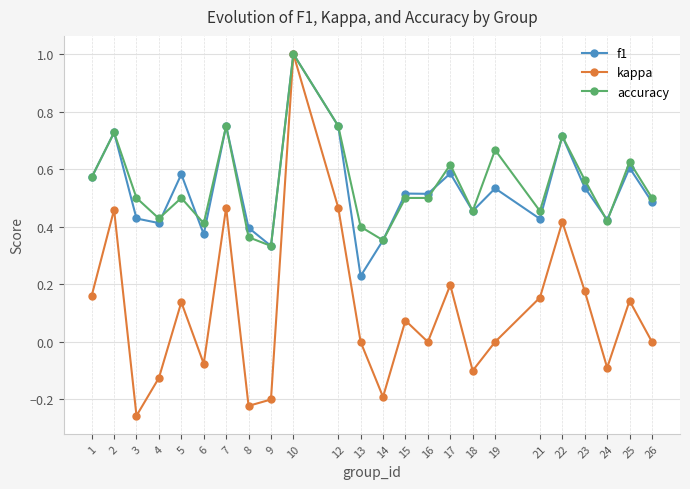

Is it true that f1 equals 0.5 at 15?

True